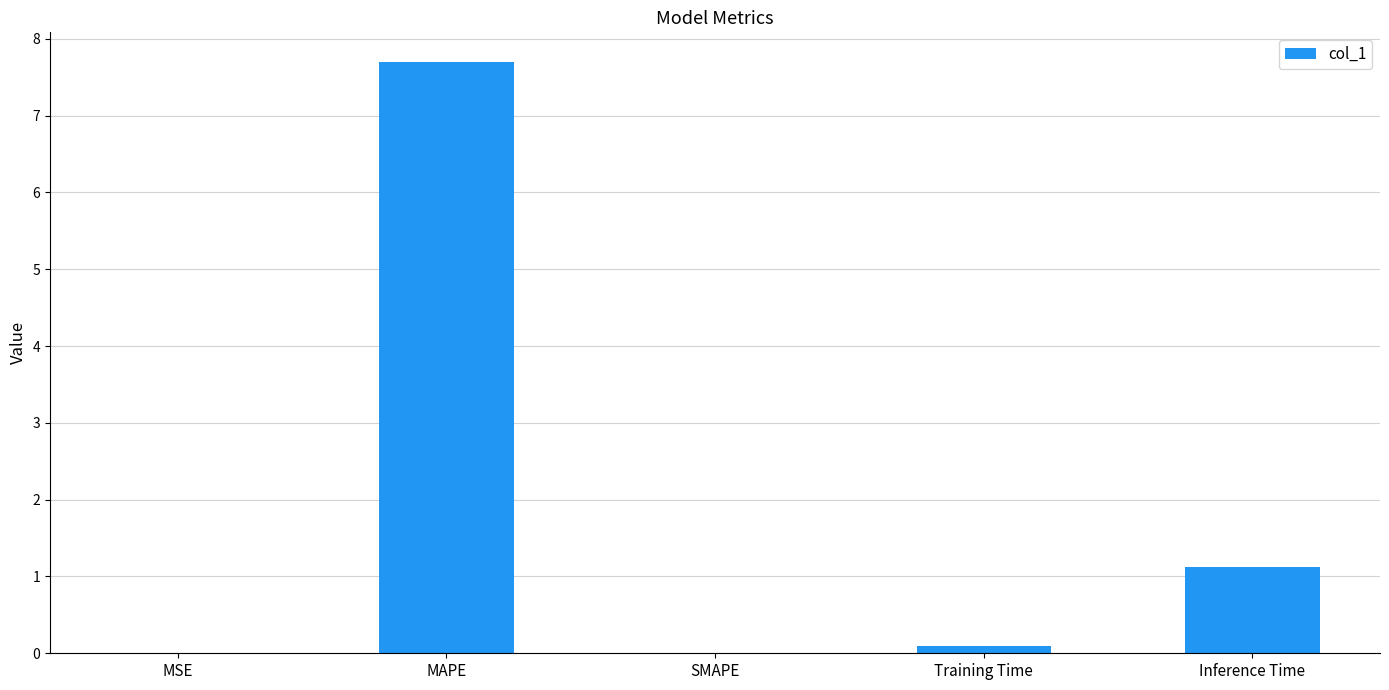

At which category does the chart reach its peak across all series?

MAPE